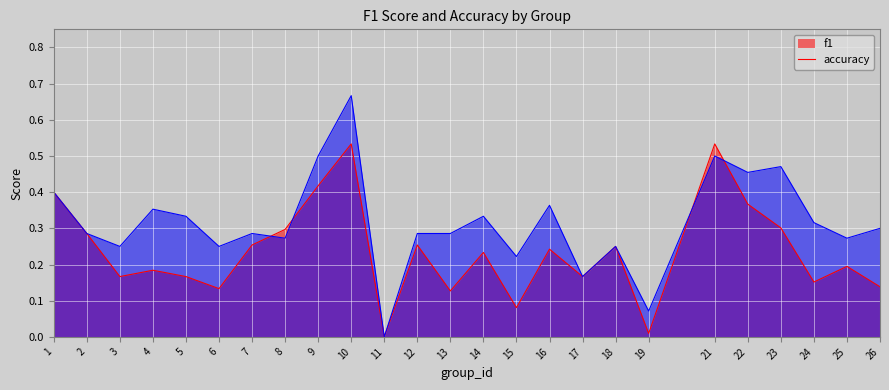

True or false: accuracy has a value of 0.1 at 19.

True